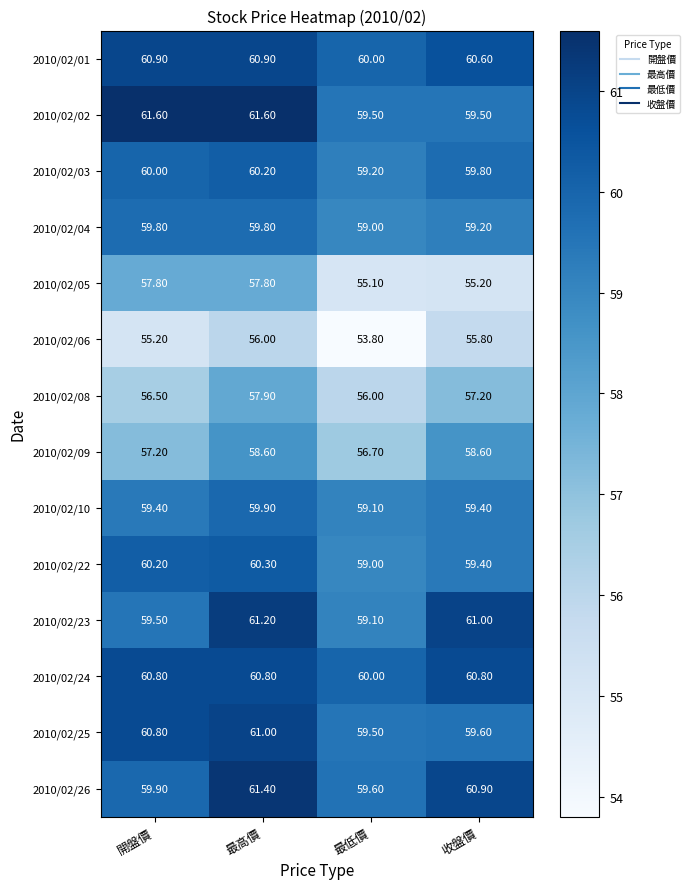

What is the difference between the 2010/02/22 values at 最低價 and 最高價?

1.3